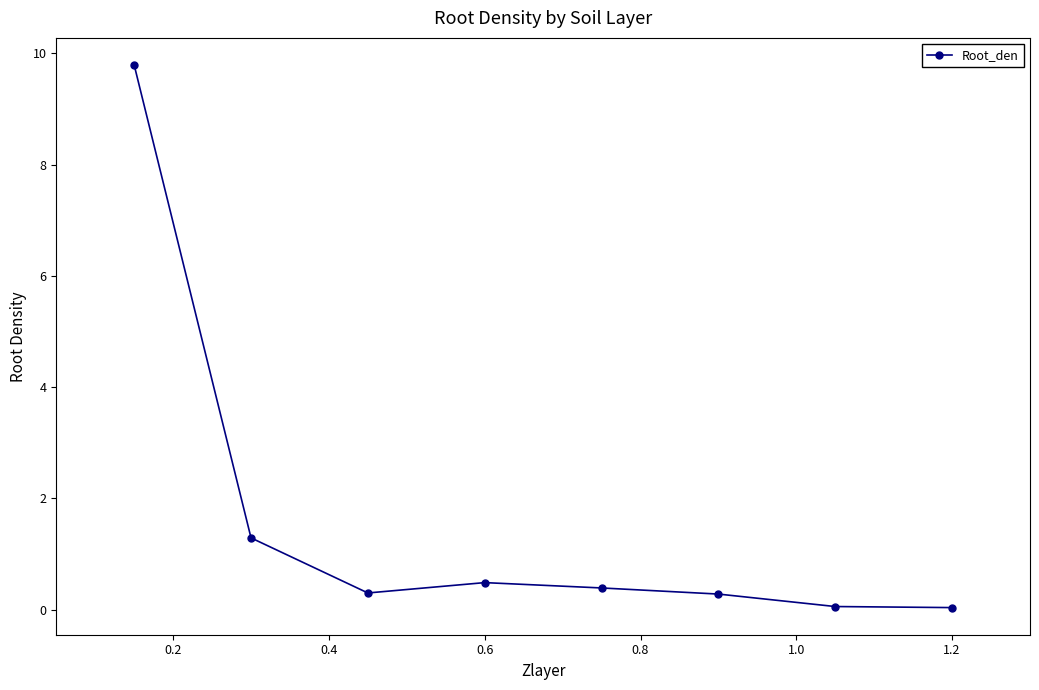

How many points are higher than both their immediate neighbors (excluding endpoints)?

1